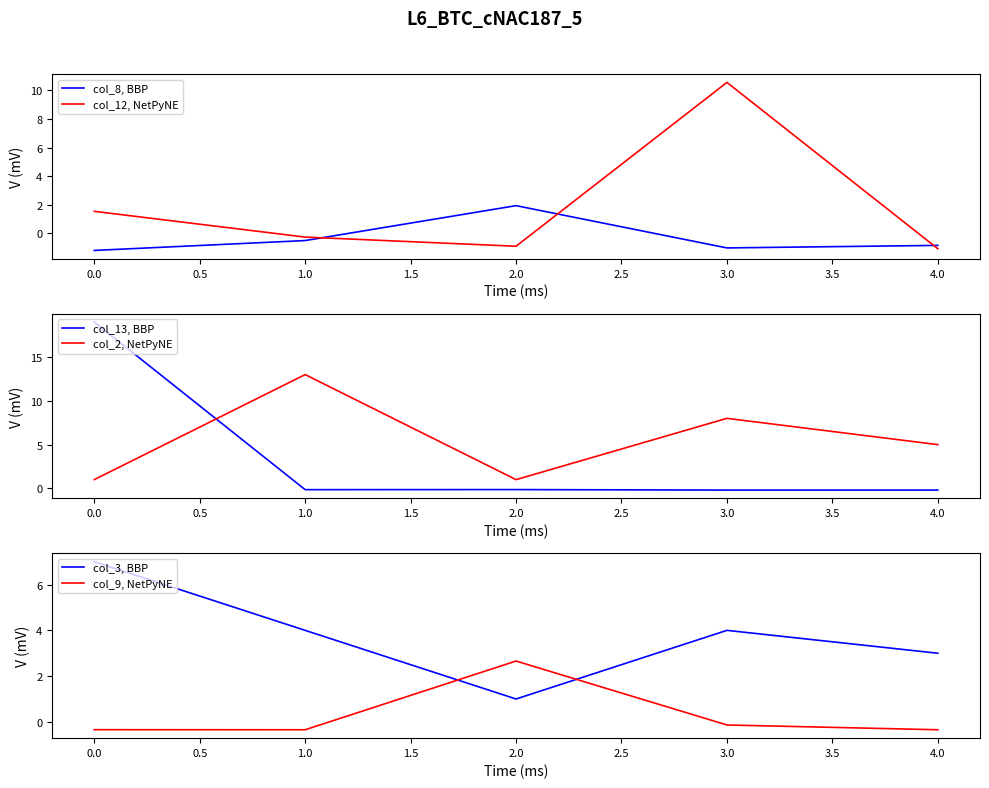

Rank the categories by col_12, NetPyNE value from lowest to highest.

4.0, 2.0, 1.0, 0.0, 3.0